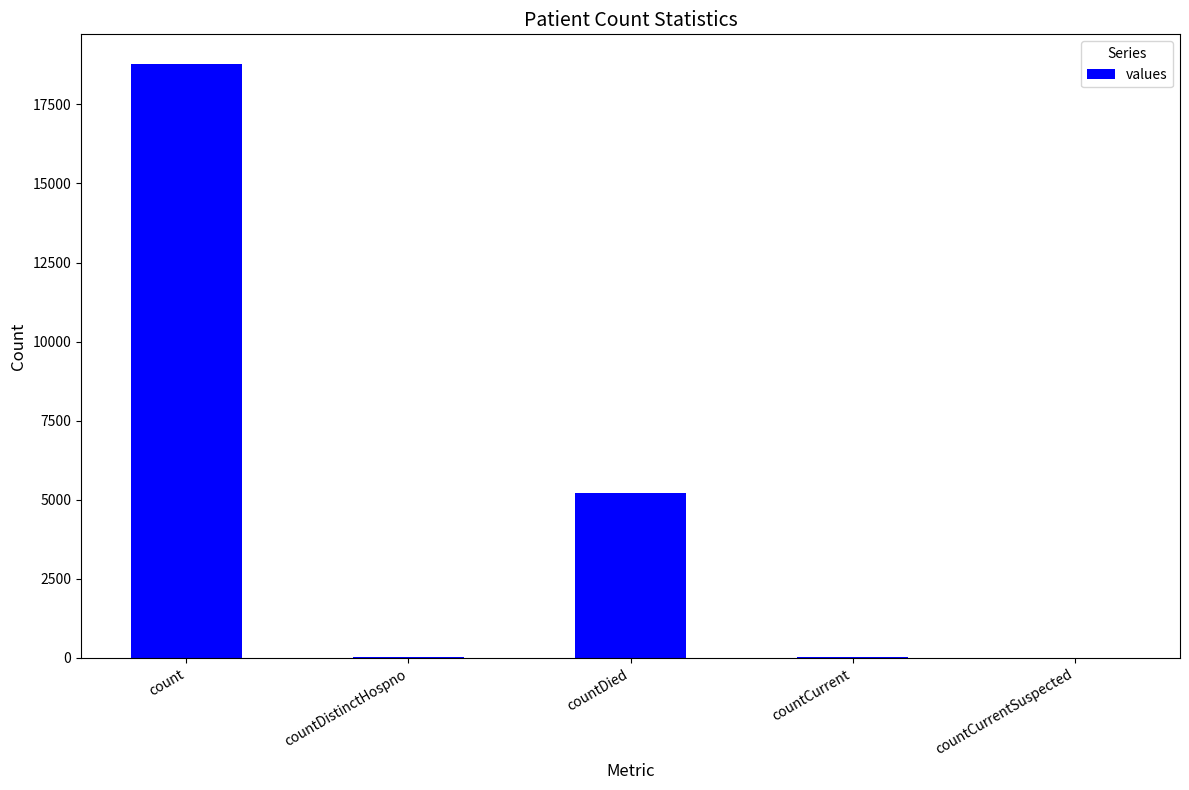

The value at countCurrentSuspected is 12079. True or false?

False